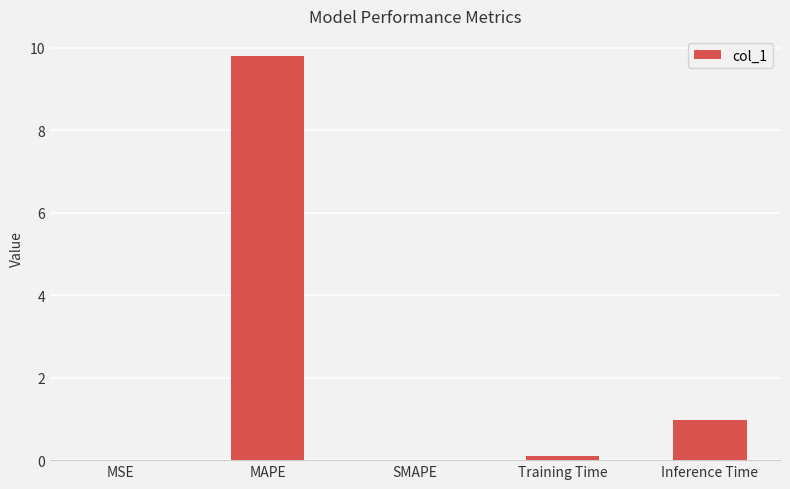

How many distinct data groups are displayed?

1